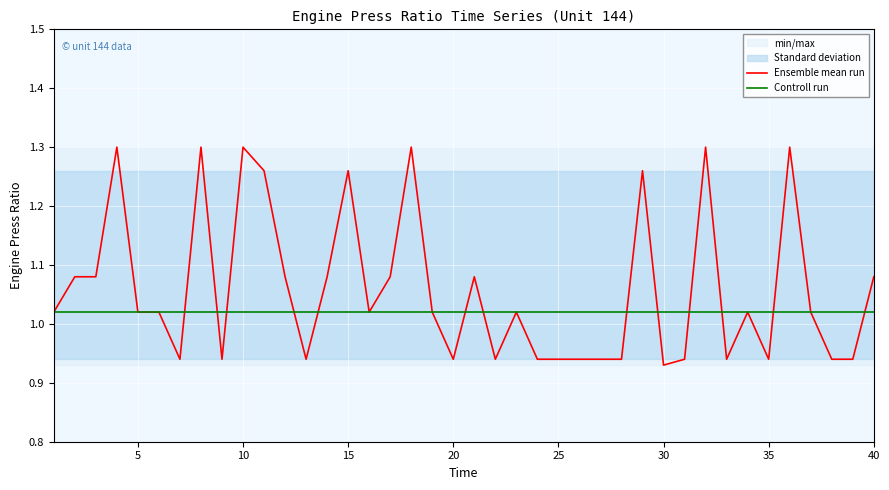

How many data points does each series have?

40